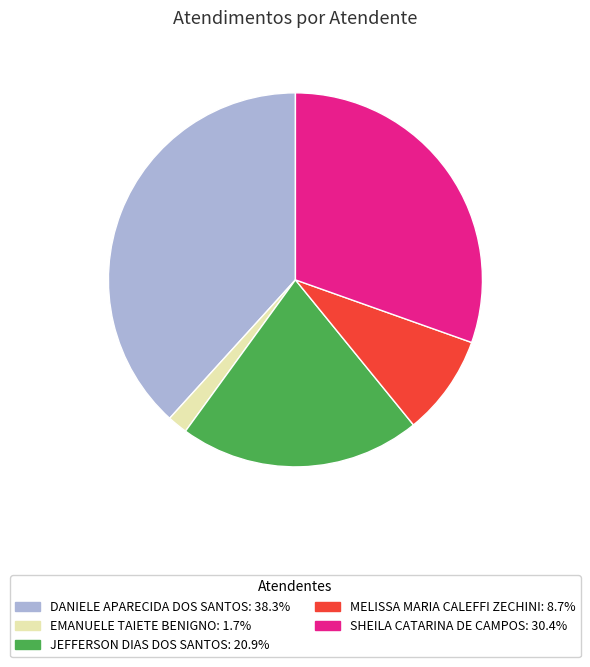

Is there any slice that represents more than half of the pie?

No